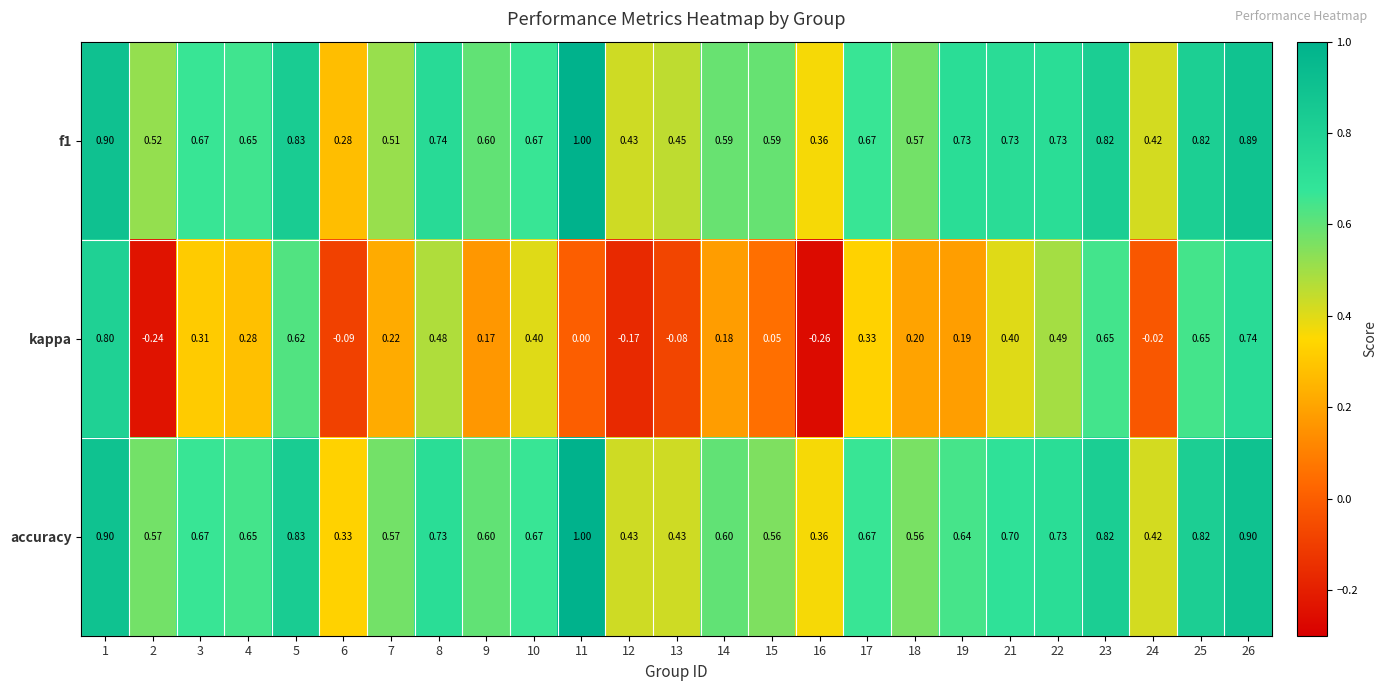

Is the value of f1 at 12 greater than the value of accuracy at 3?

No